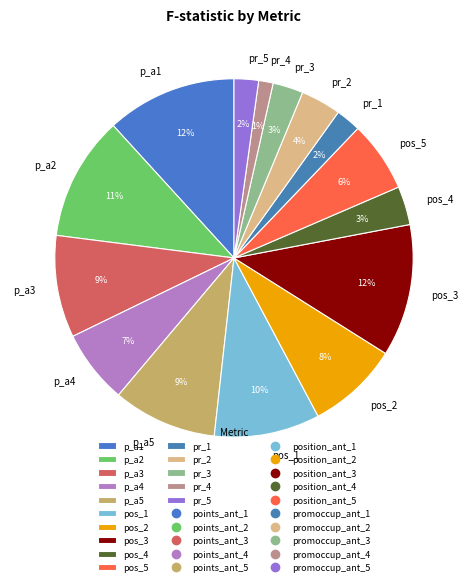

Count the number of slices in the pie.

15